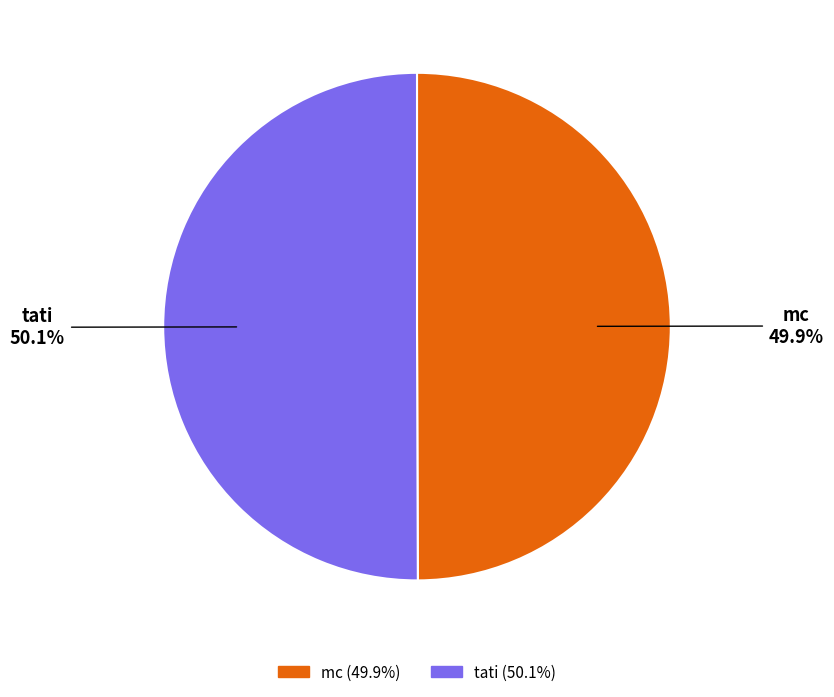

Is there a majority slice in this chart?

Yes